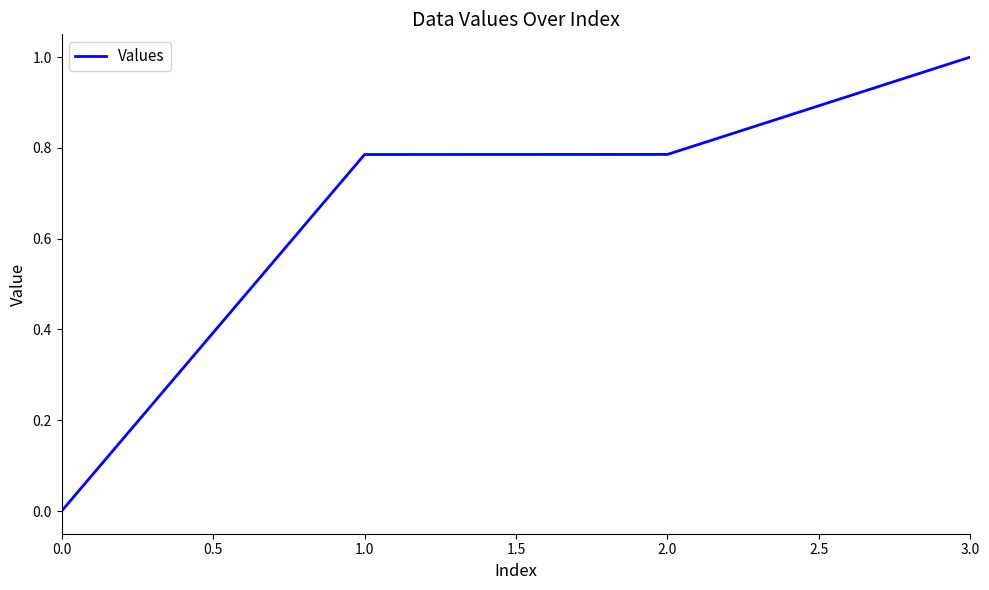

Which has a higher value, 0.0 or 2.0?

2.0